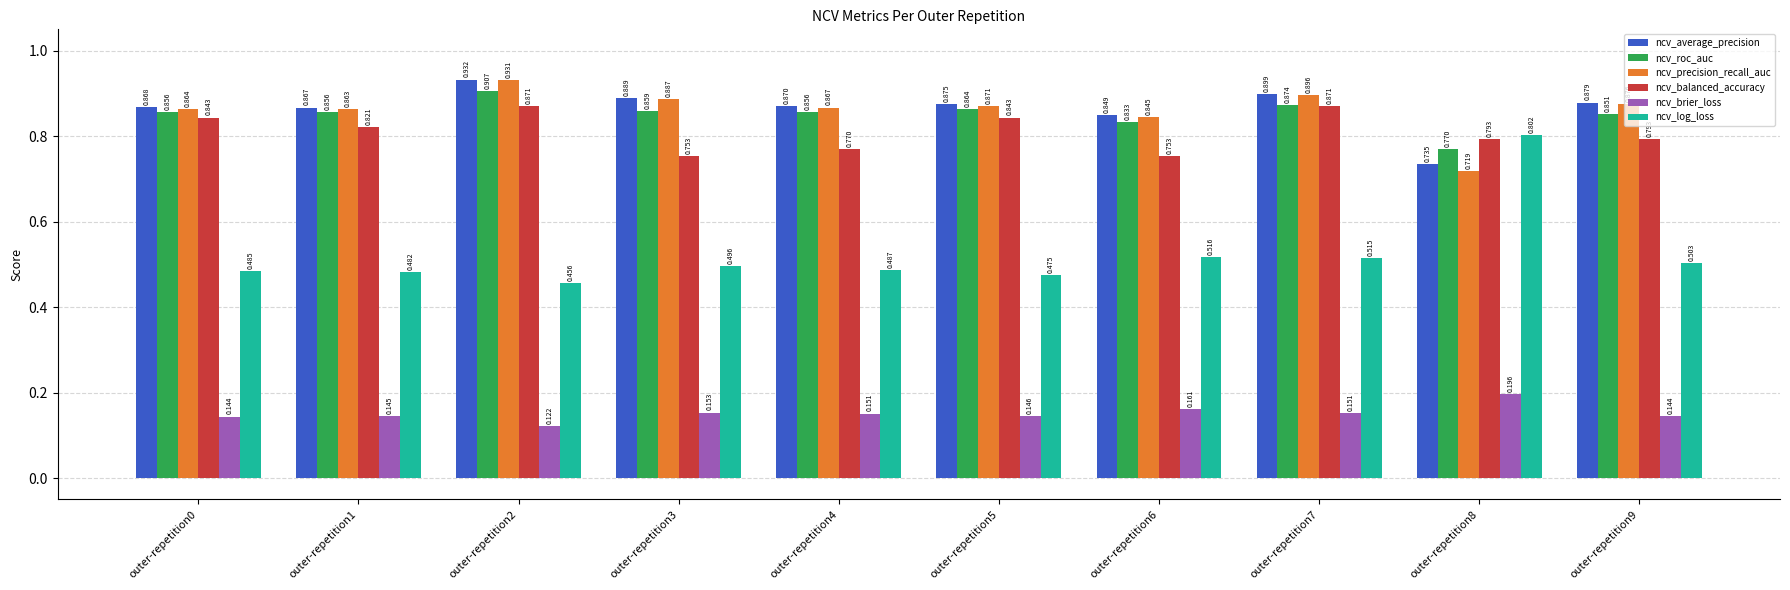

Which series has the largest total across all categories?

ncv_average_precision